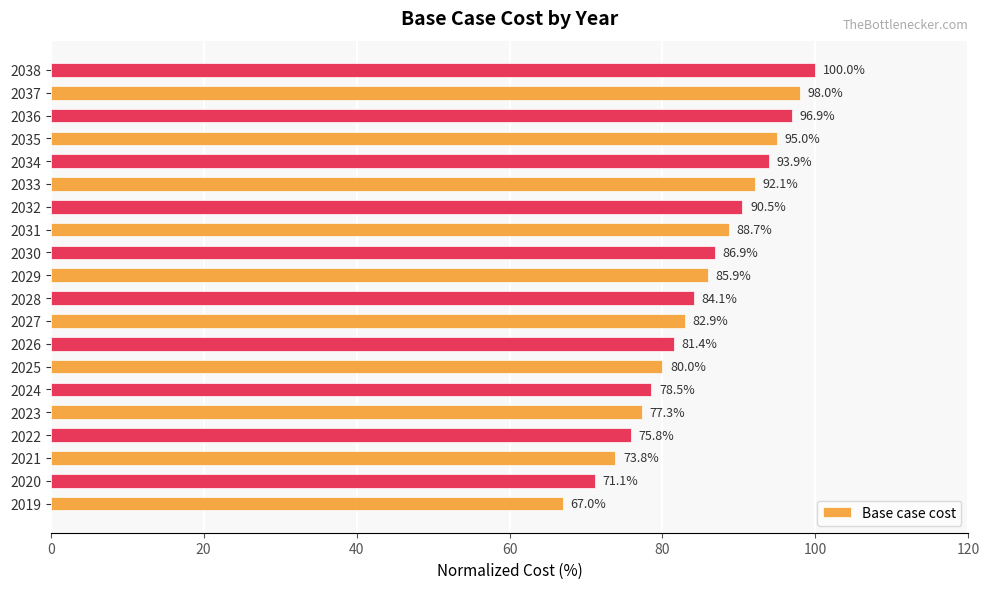

Rank the categories by value from highest to lowest.

2038, 2037, 2036, 2035, 2034, 2033, 2032, 2031, 2030, 2029, 2028, 2027, 2026, 2025, 2024, 2023, 2022, 2021, 2020, 2019